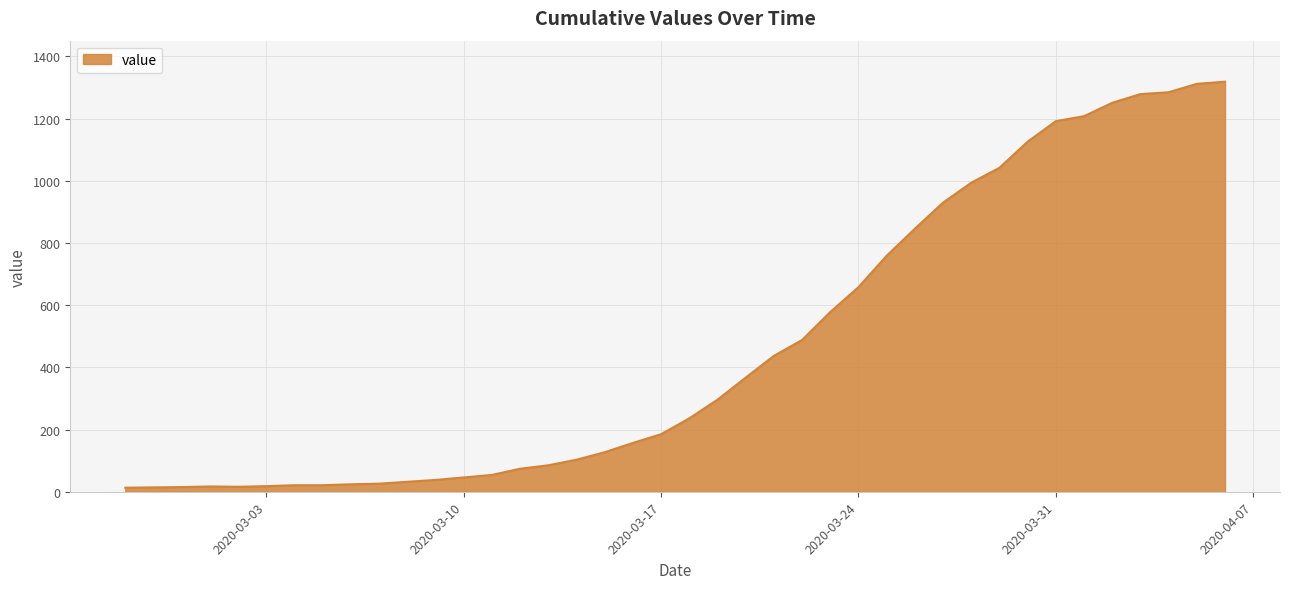

What is the difference between the maximum and minimum values?

1306